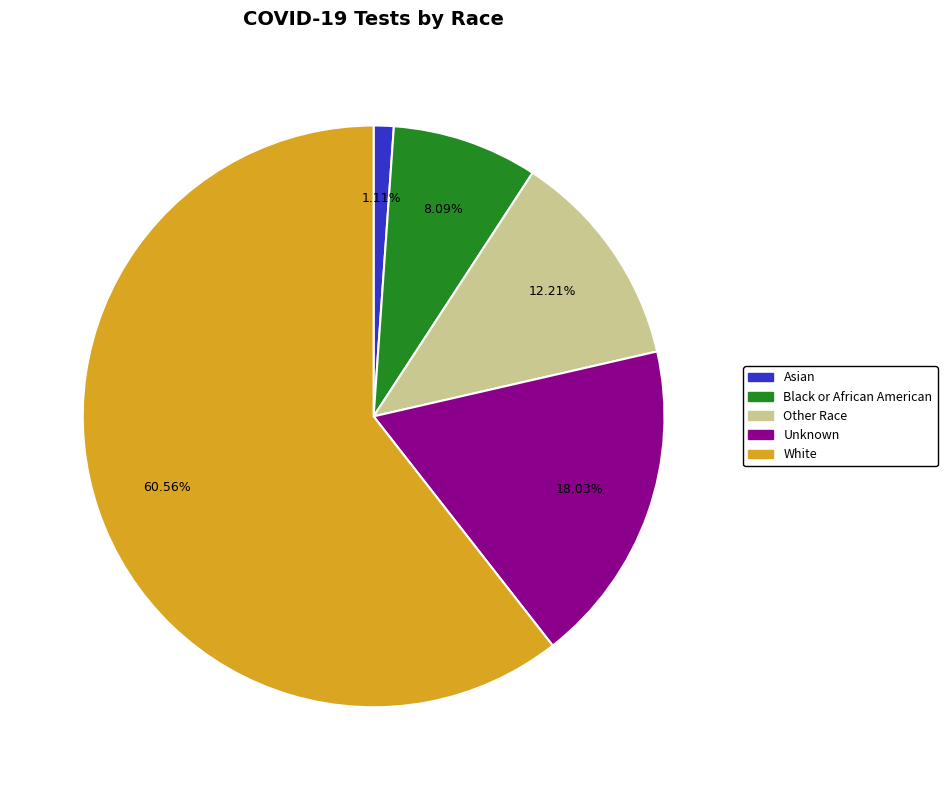

Which slice represents more than half of the pie?

White